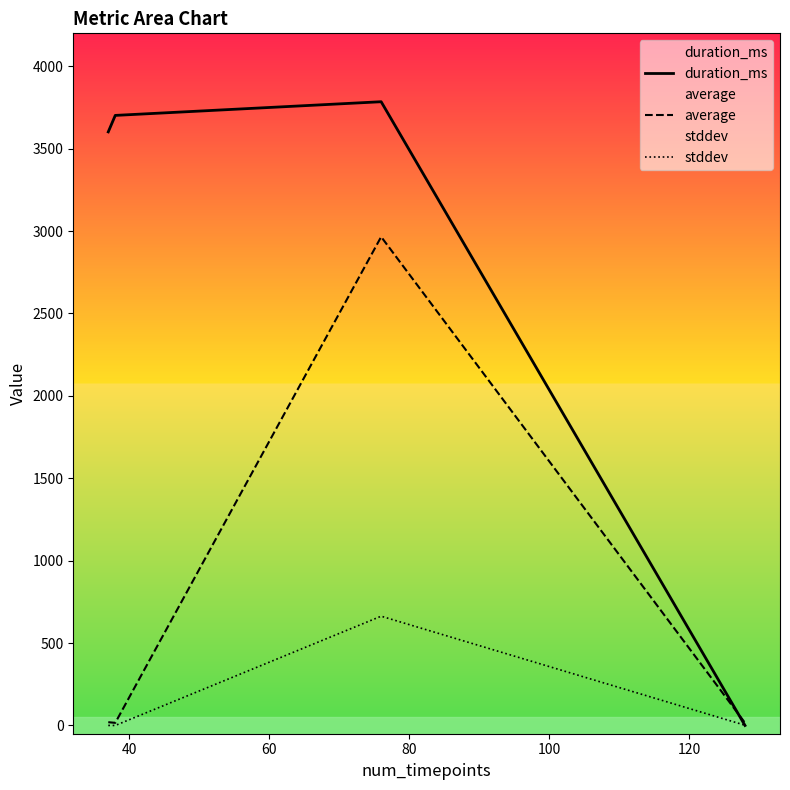

True or false: stddev has more than 1 interior local peaks.

False